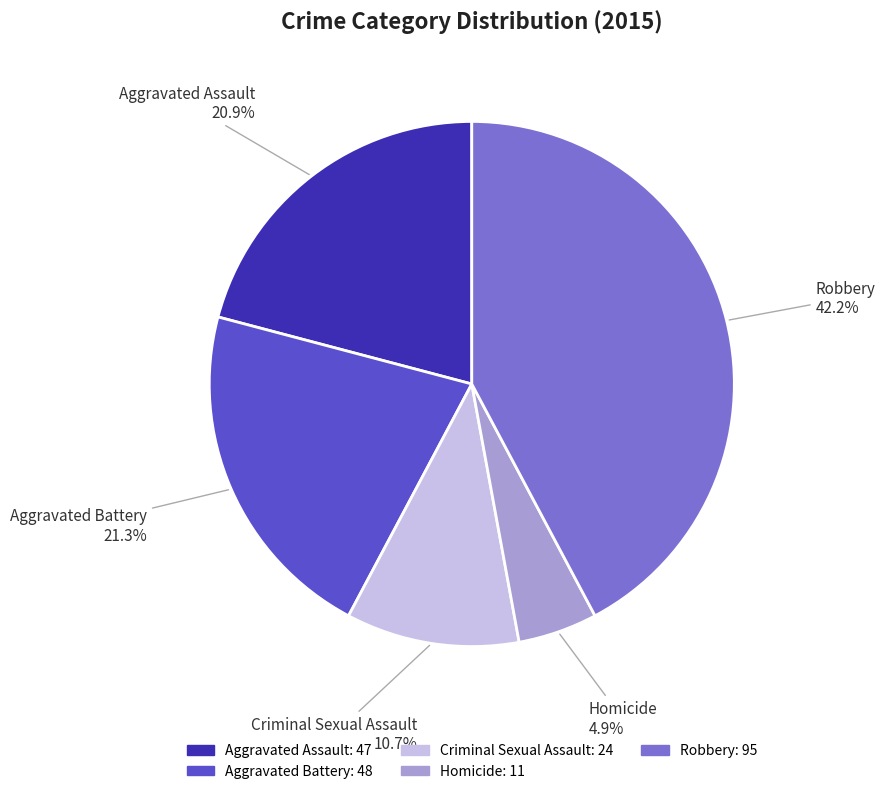

To the nearest percent, what is the difference between the largest and smallest slice percentages?

37%